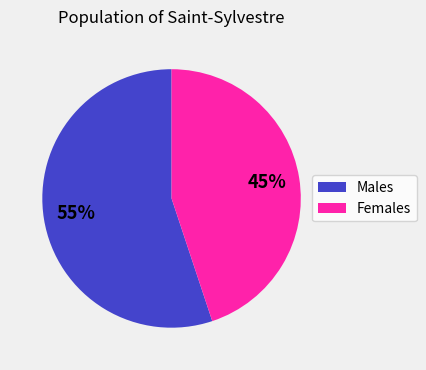

Count the number of slices in the pie.

2